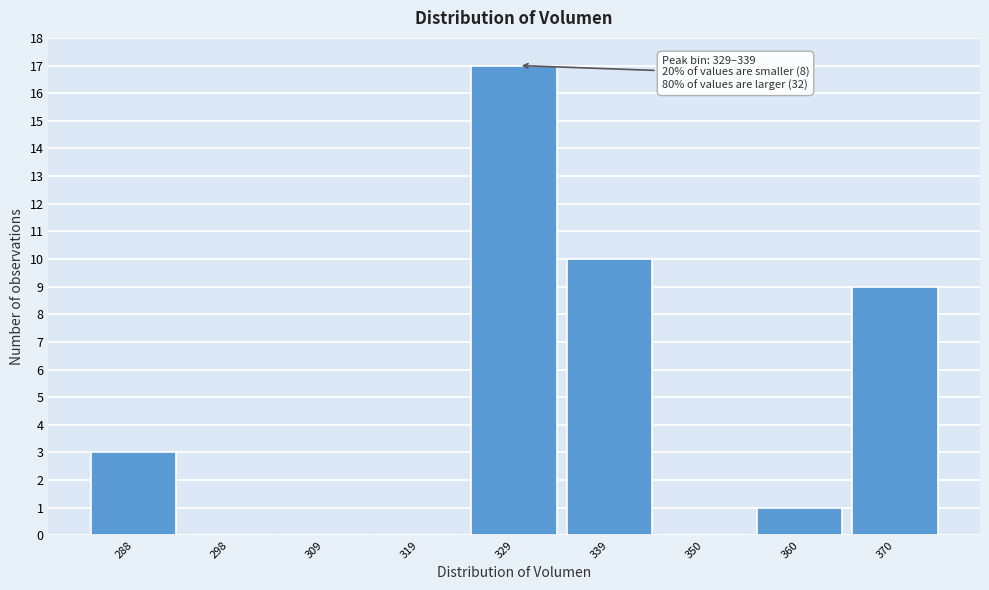

Reading right to left, what are all the values shown in this chart?

370=9	360=1	350=0	339=10	329=17	319=0	309=0	298=0	288=3